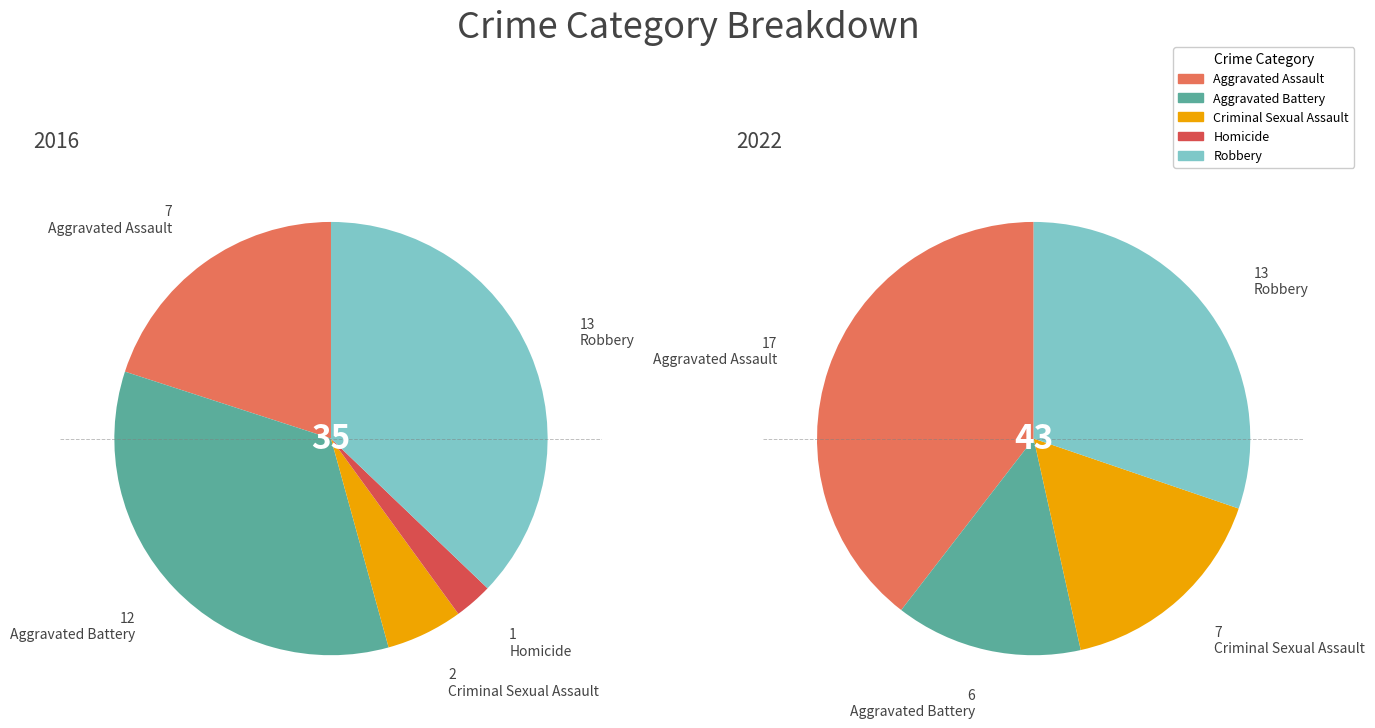

How many slices are in this pie chart?

5